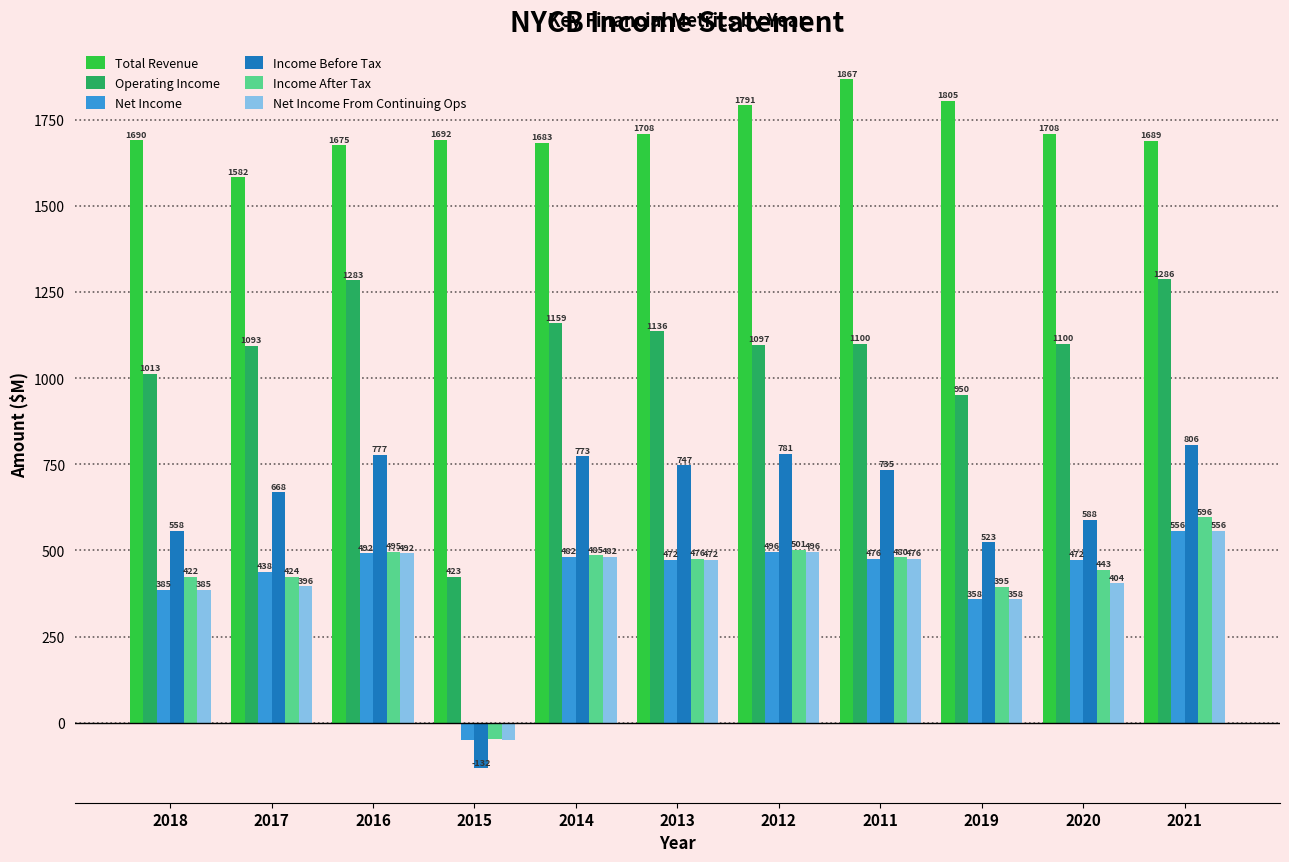

How many values in the Net Income series are below 472?

4